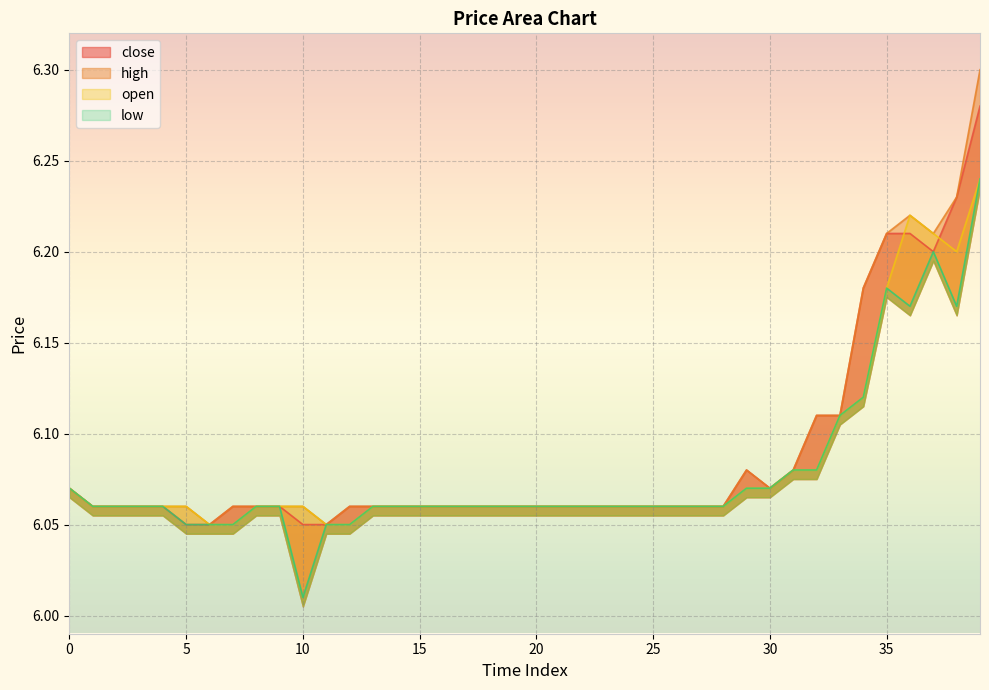

At how many categories does at least one series exceed 6?

40